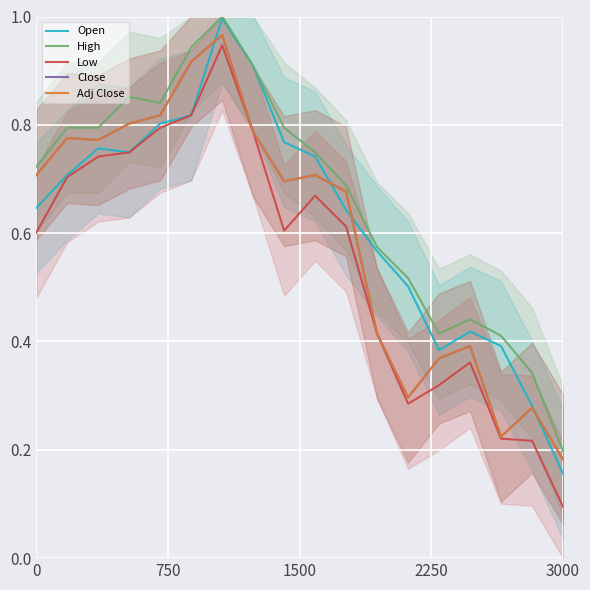

Which category has the highest value in the Close series?

6